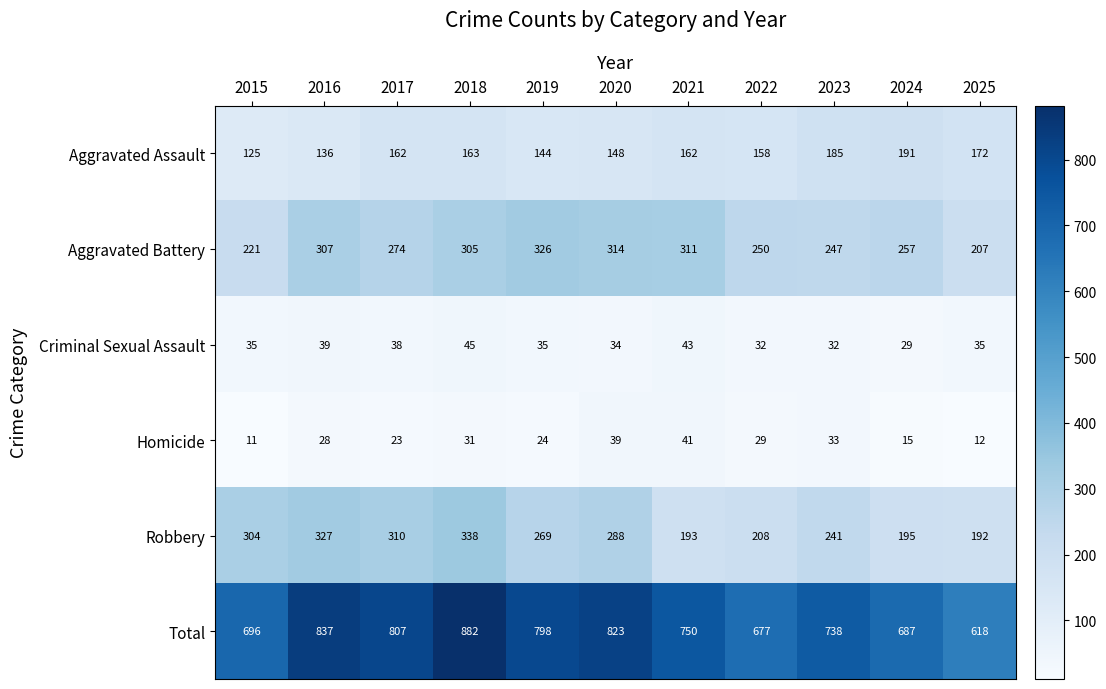

List the series in order of their peak value, highest first.

Total, Robbery, Aggravated Battery, Aggravated Assault, Criminal Sexual Assault, Homicide